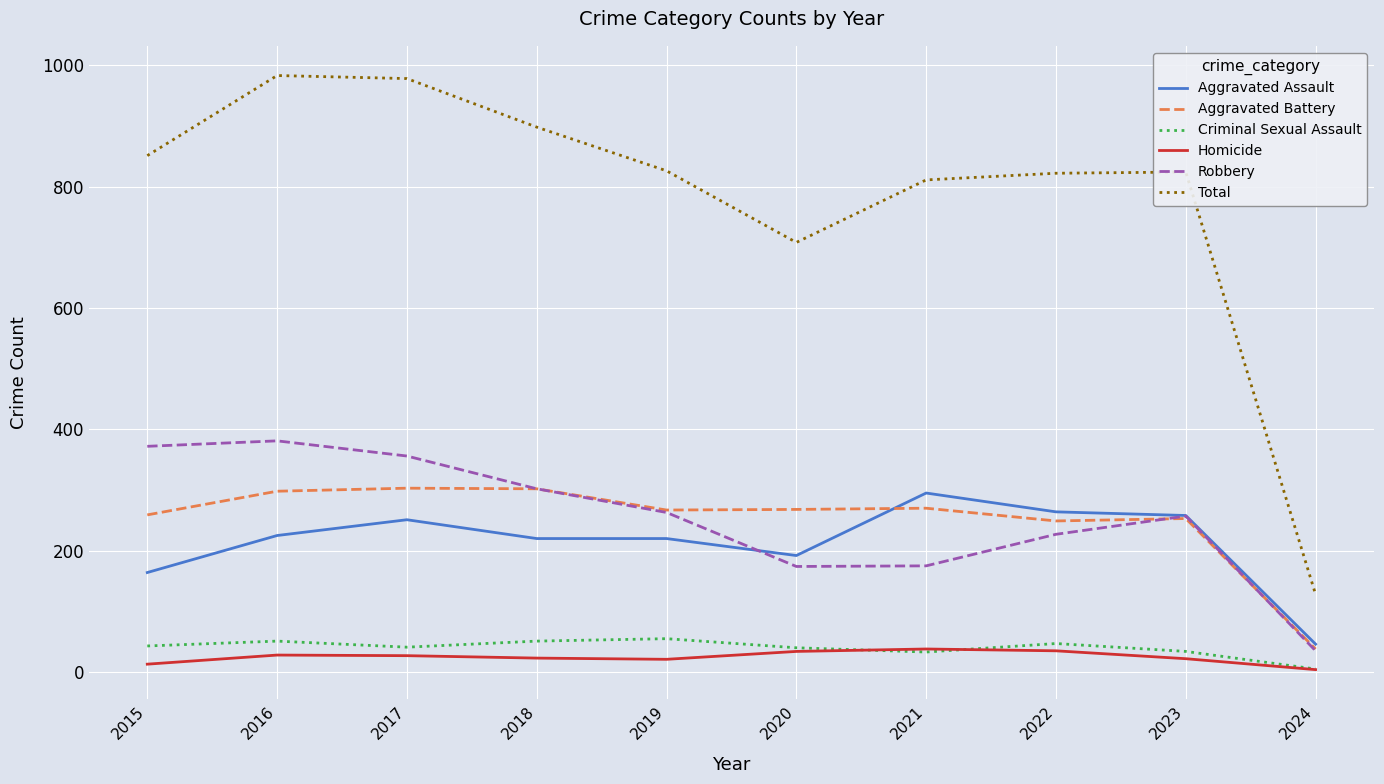

The value of Aggravated Assault at 2017 is 251. True or false?

True